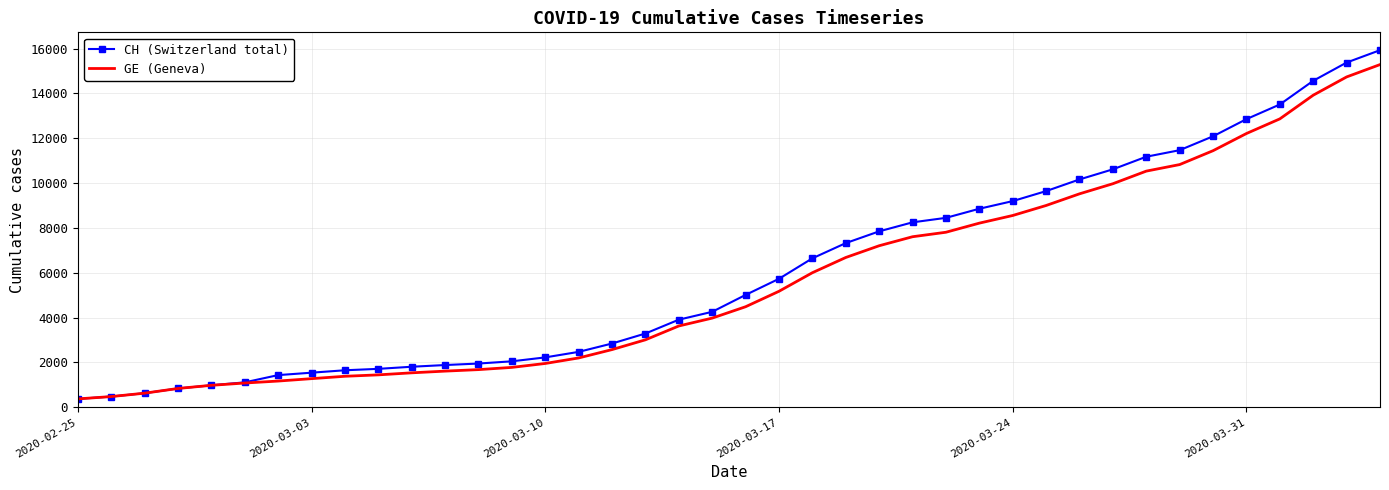

List the series in order of their peak value, lowest first.

GE (Geneva), CH (Switzerland total)